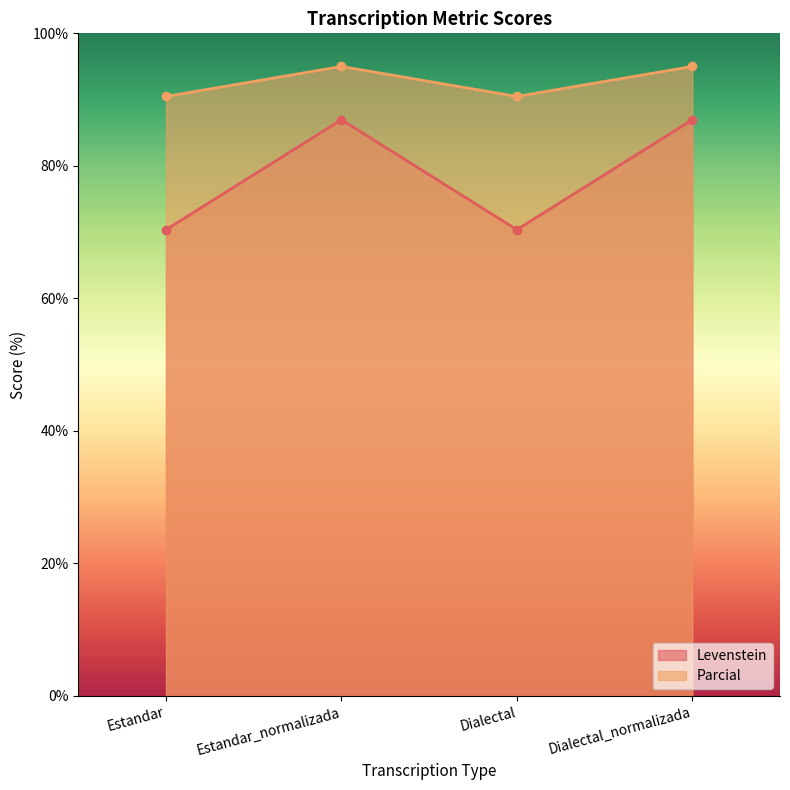

In Levenstein, how many points are higher than both neighbors (excluding endpoints)?

1